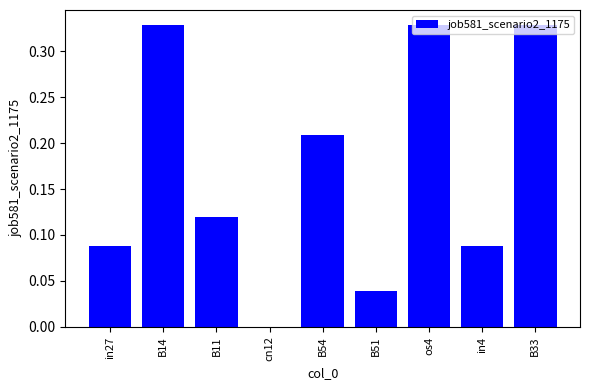

What is the sum of the values at B54 and os4?

0.5